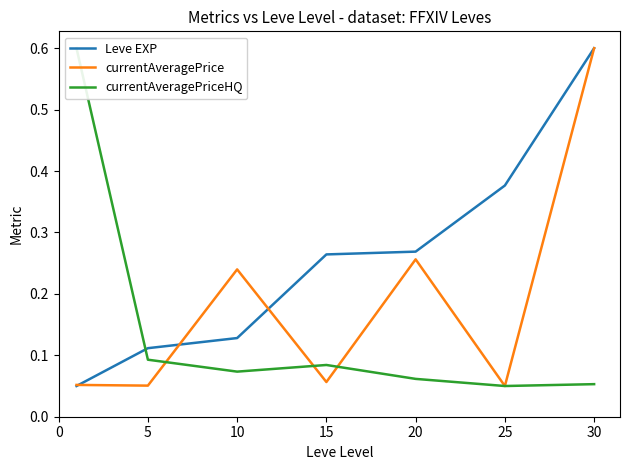

At which label does Leve EXP reach its peak?

30